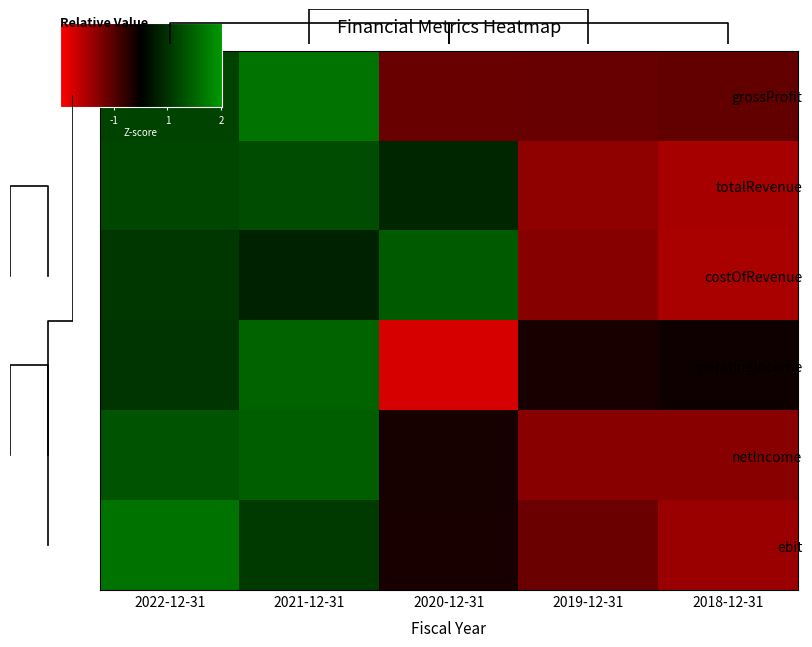

True or false: totalRevenue has a value of -1.3 at 2018-12-31.

True